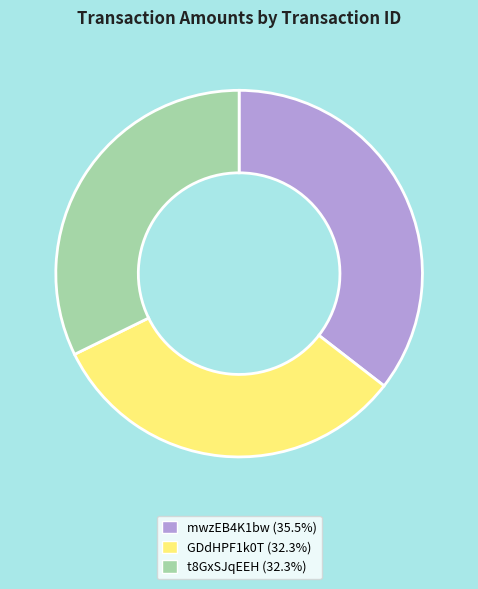

Which category has the biggest portion of the pie?

mwzEB4K1bw